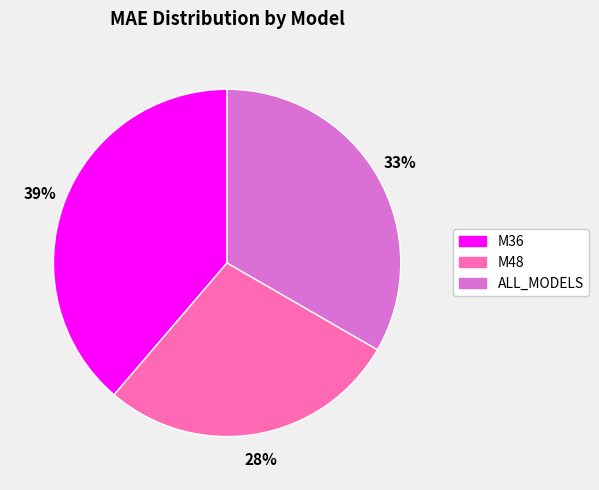

Does ALL_MODELS represent more than half of the total?

No